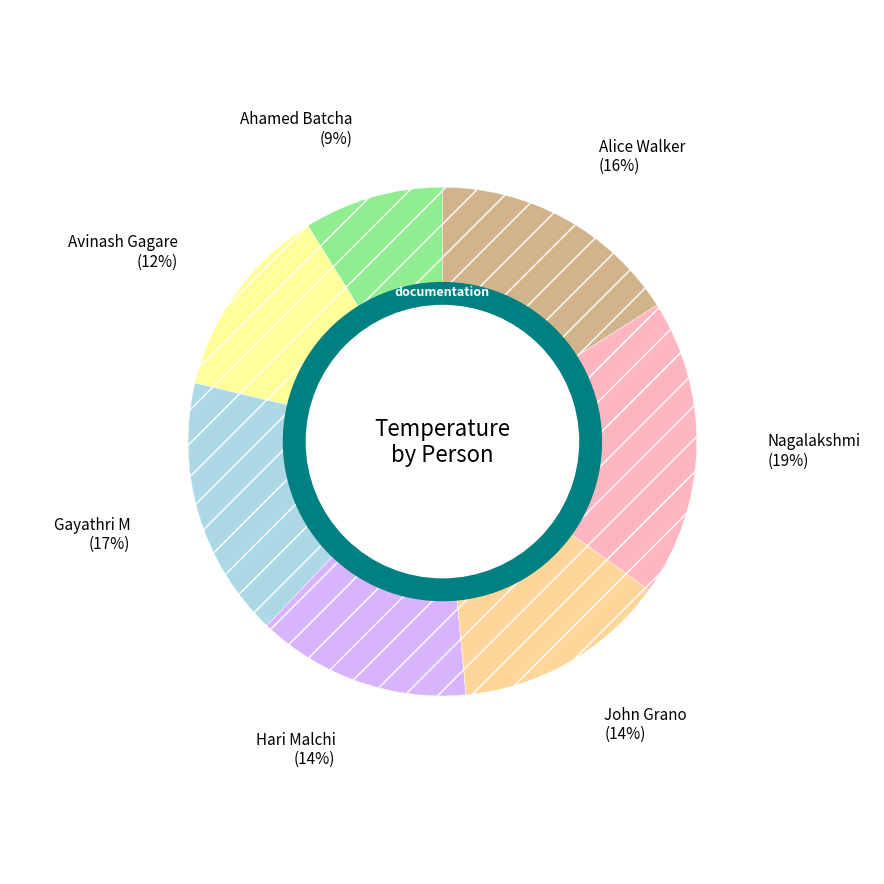

Count the number of slices in the pie.

7